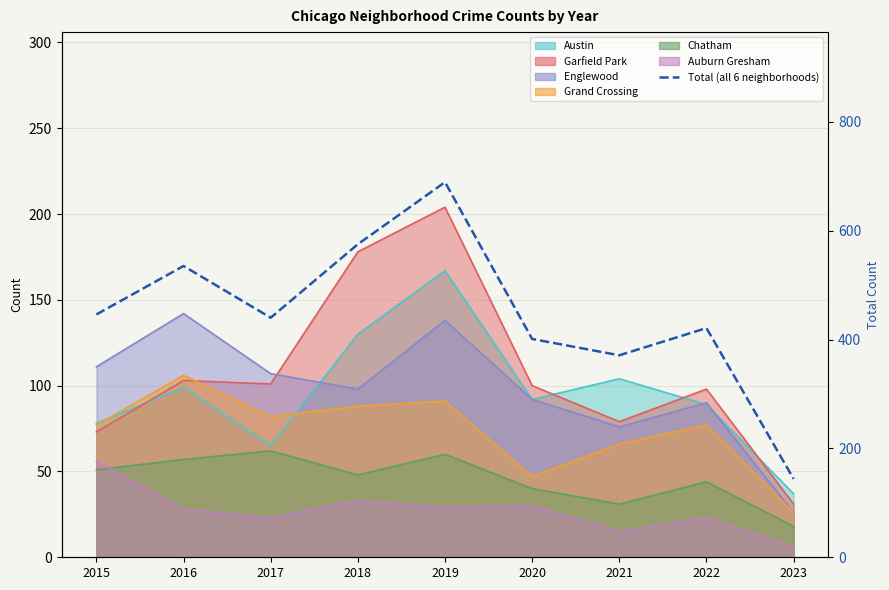

Reading left to right, extract all data points from this chart.

446	535	440	575	689	401	371	421	144